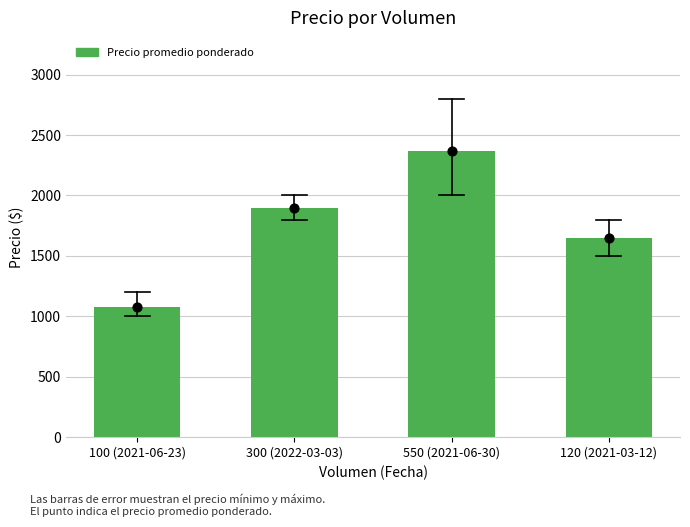

Which series has the largest total across all categories?

Precio promedio ponderado